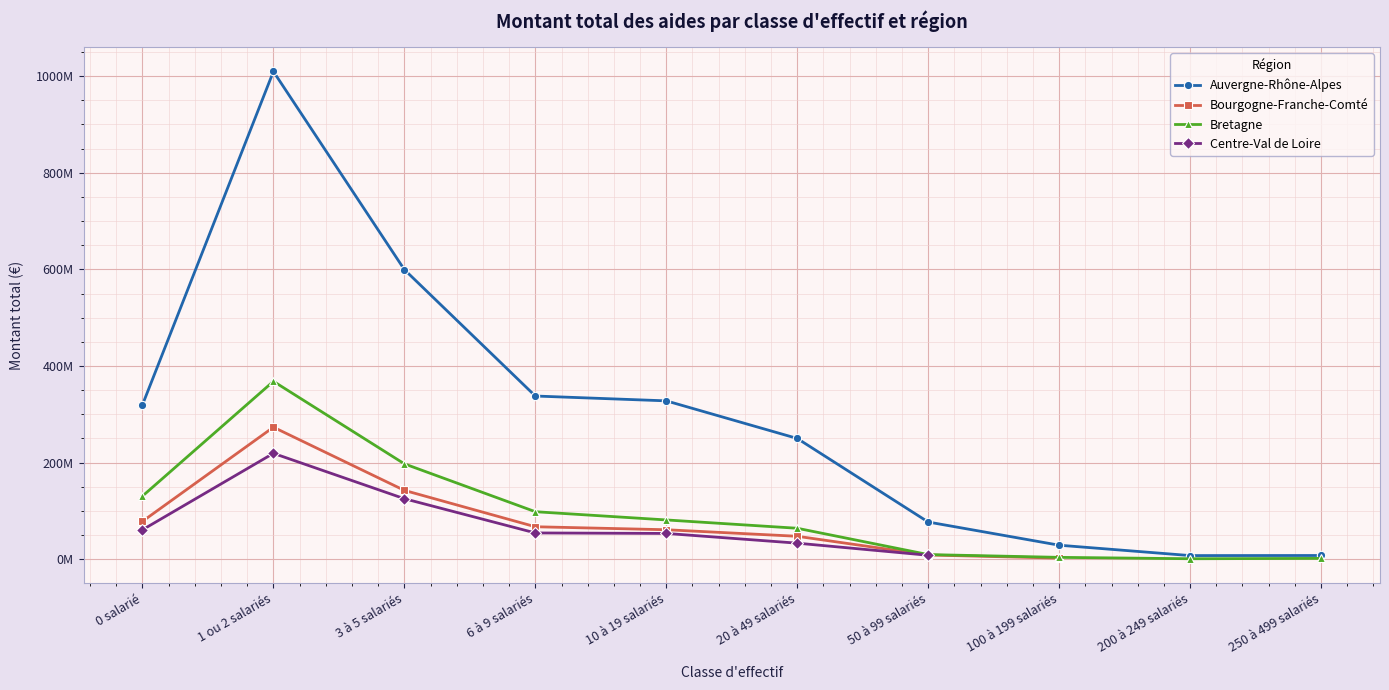

Between 10 à 19 salariés and 100 à 199 salariés, which series saw the biggest shift?

Auvergne-Rhône-Alpes